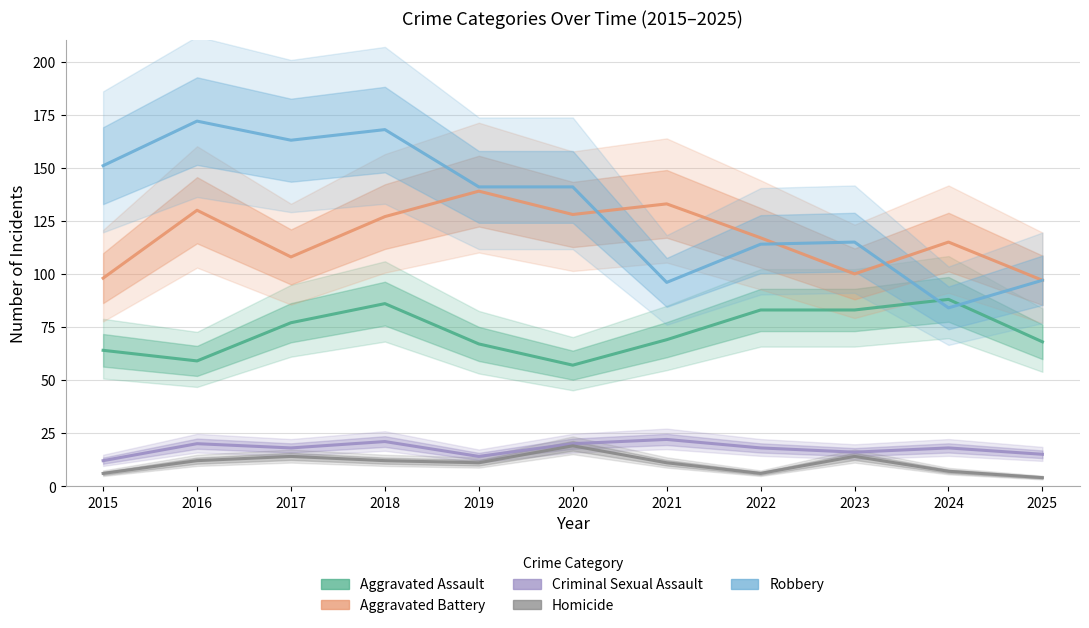

What is the sum of the Criminal Sexual Assault values at 2020 and 2016?

40